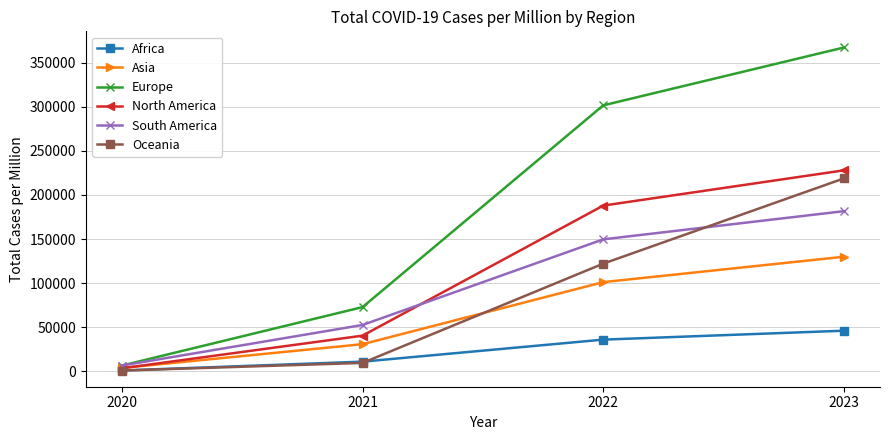

How many data points does each series have?

4